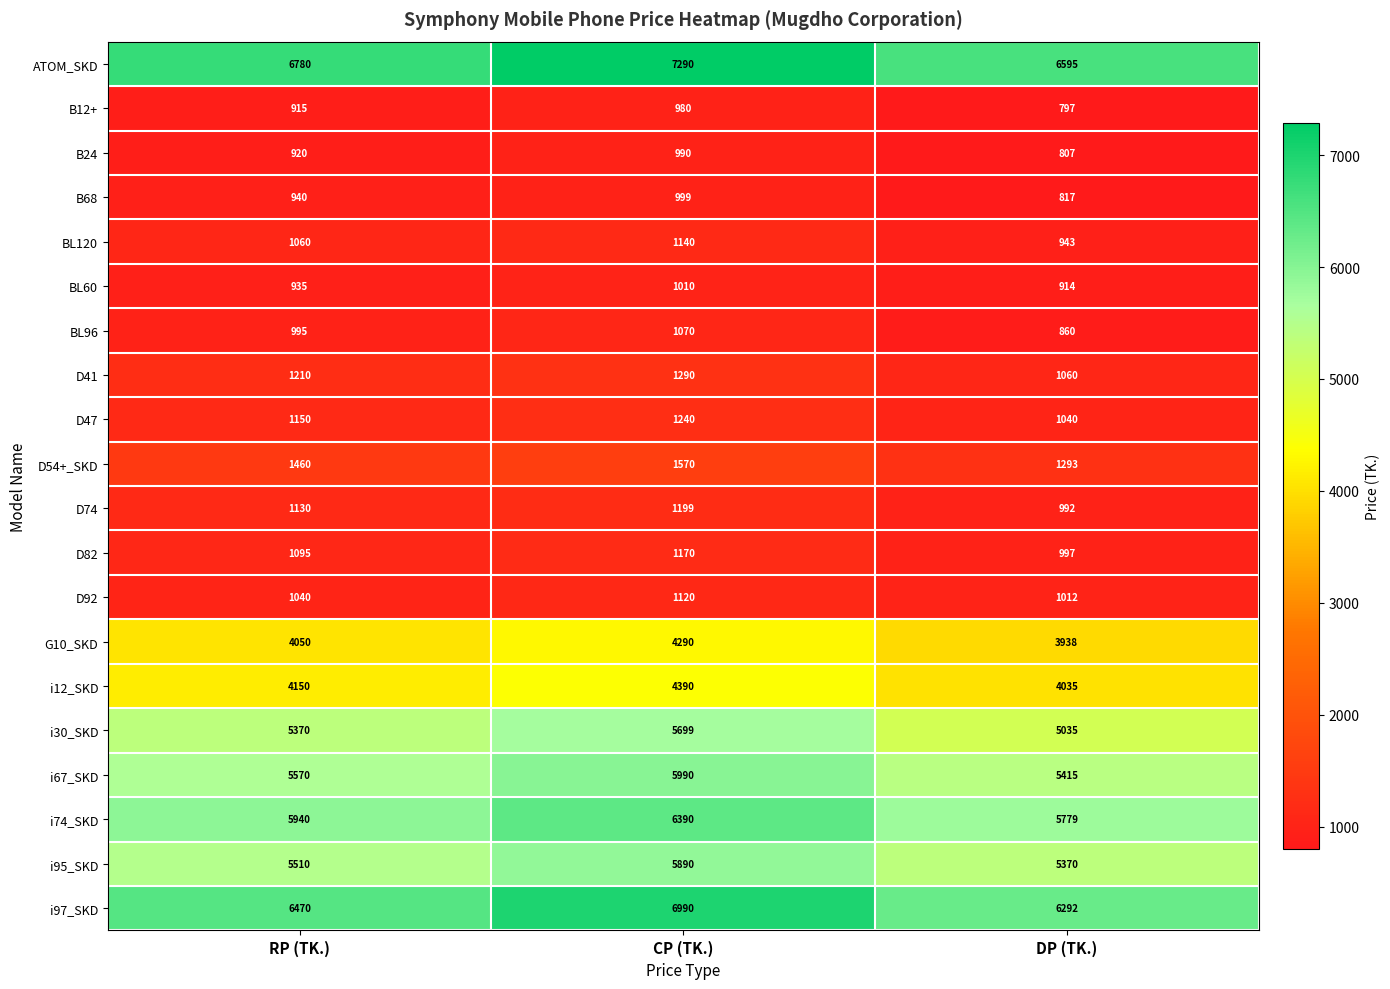

The ATOM_SKD series shows 11026 at RP (TK.). True or false?

False